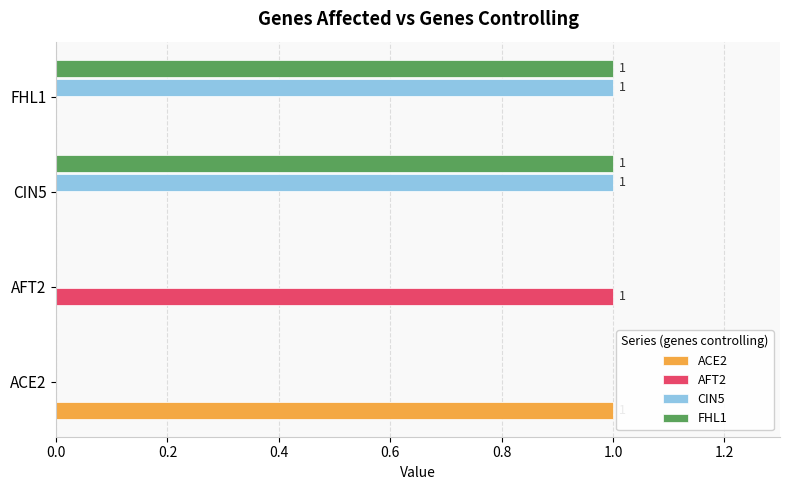

Count the number of data series in this chart.

4